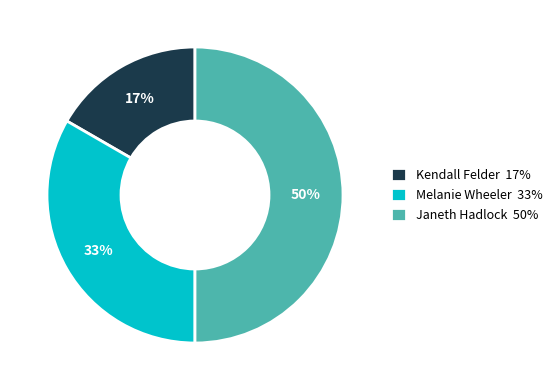

How many segments does this pie chart have?

3